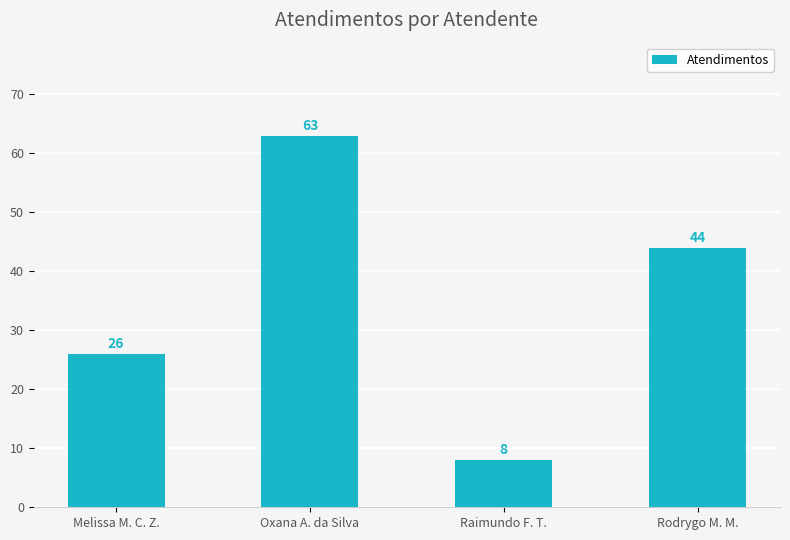

List the labels in order of value, smallest first.

Raimundo F. T., Melissa M. C. Z., Rodrygo M. M., Oxana A. da Silva